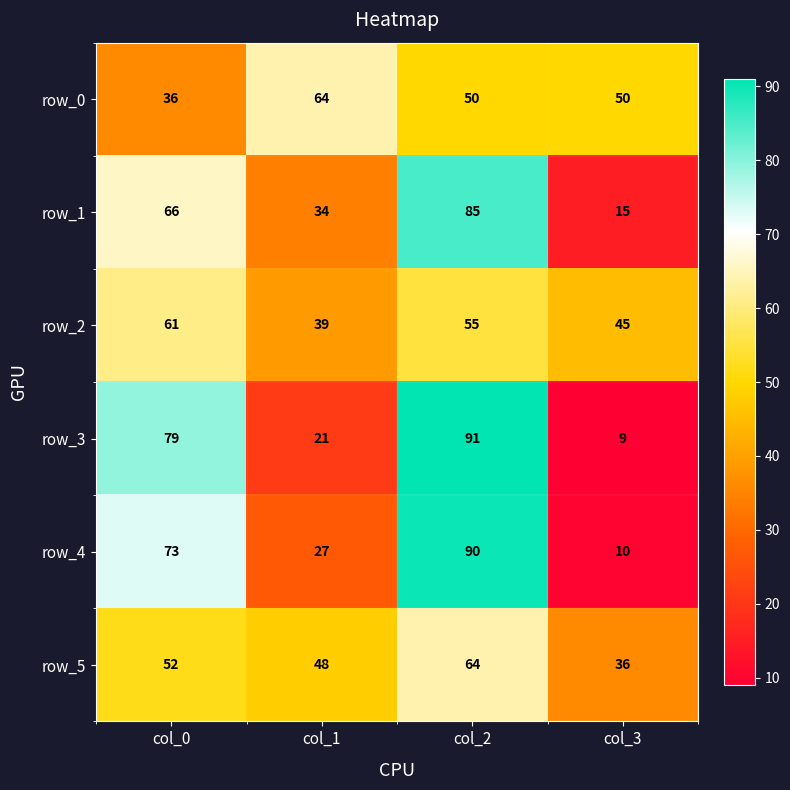

Reading left to right, transcribe all the data shown in this chart.

row_0: col_0=36	col_1=64	col_2=50	col_3=50
row_1: col_0=66	col_1=34	col_2=85	col_3=15
row_2: col_0=61	col_1=39	col_2=55	col_3=45
row_3: col_0=79	col_1=21	col_2=91	col_3=9
row_4: col_0=73	col_1=27	col_2=90	col_3=10
row_5: col_0=52	col_1=48	col_2=64	col_3=36